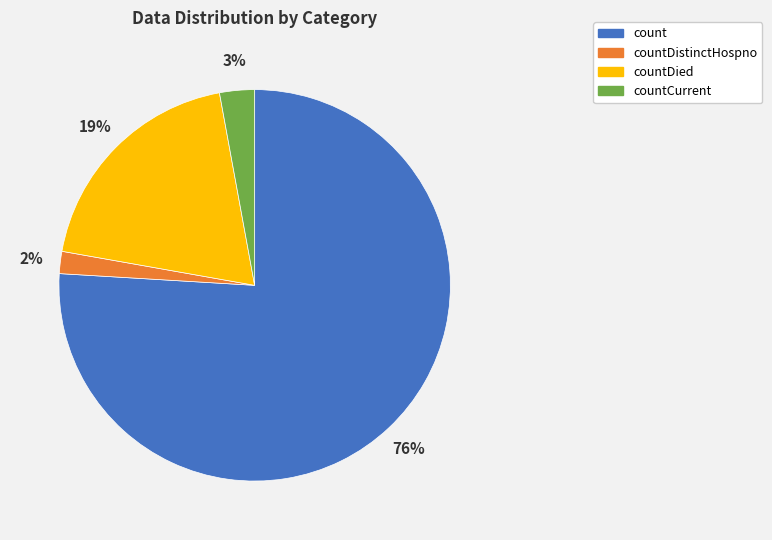

Is there a majority slice in this chart?

Yes